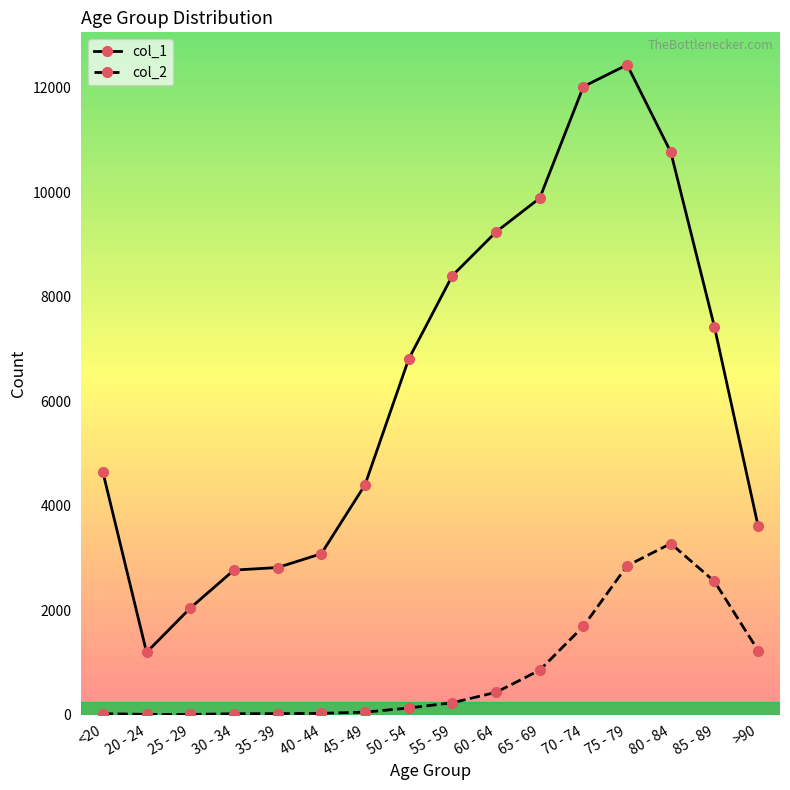

True or false: col_1 has more than 0 interior local peaks.

True